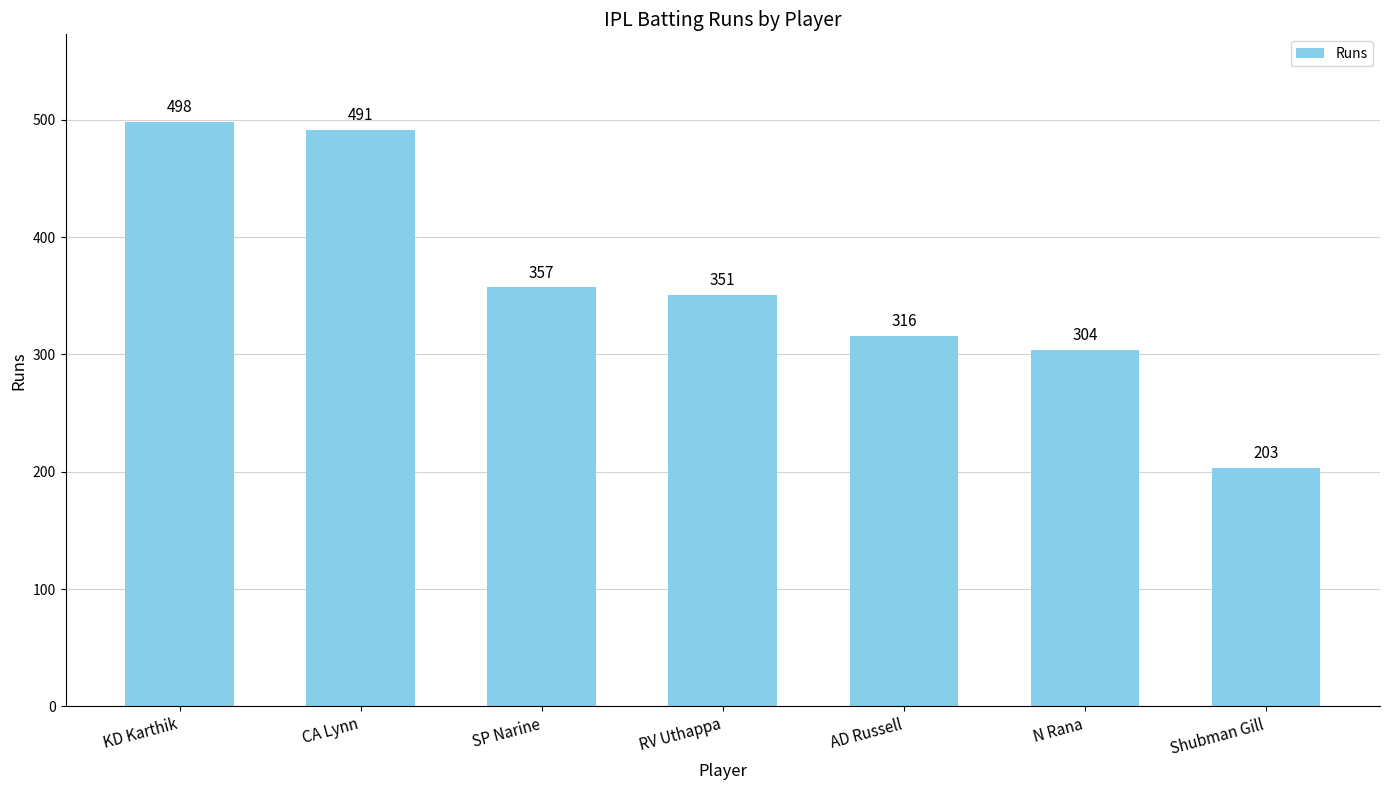

Where is the data nearest to the value 350?

RV Uthappa